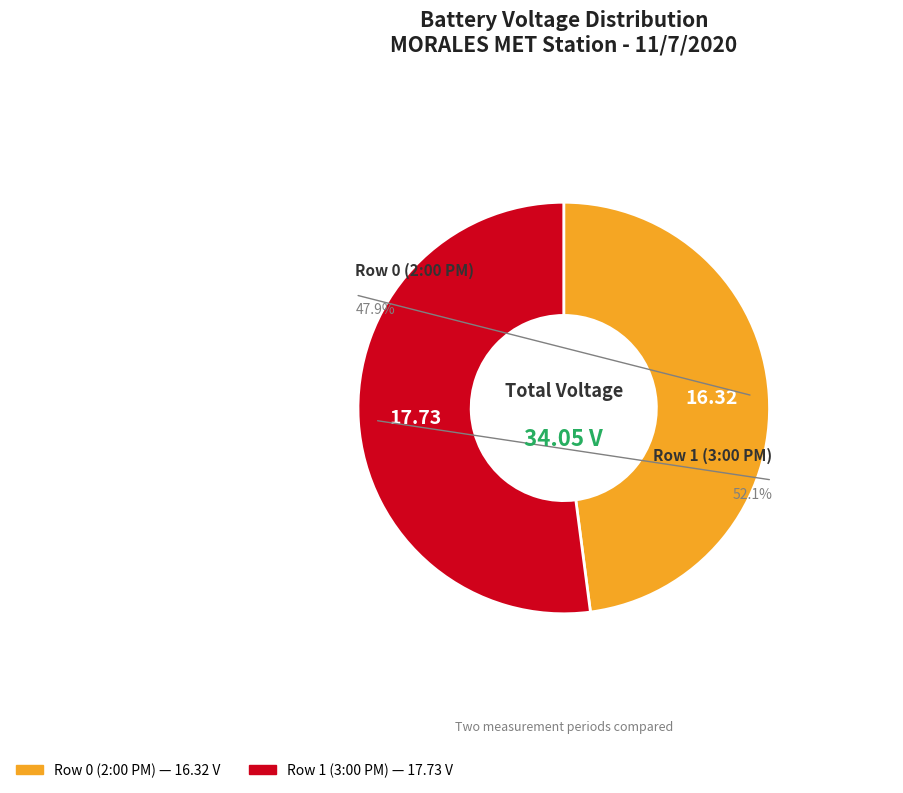

Which category accounts for the majority?

Row 1 (3:00 PM)